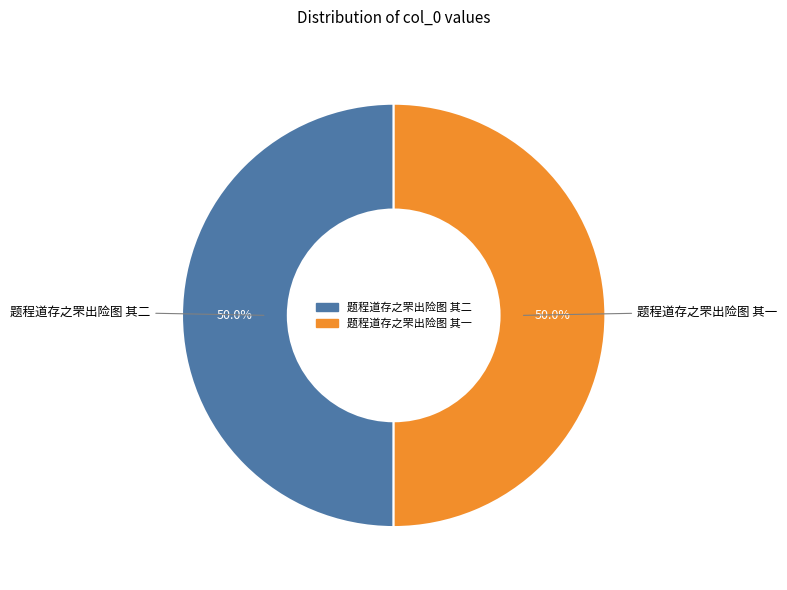

Approximately how many times larger is the value at 题程道存之罘出险图 其二 compared to 题程道存之罘出险图 其一?

1.0